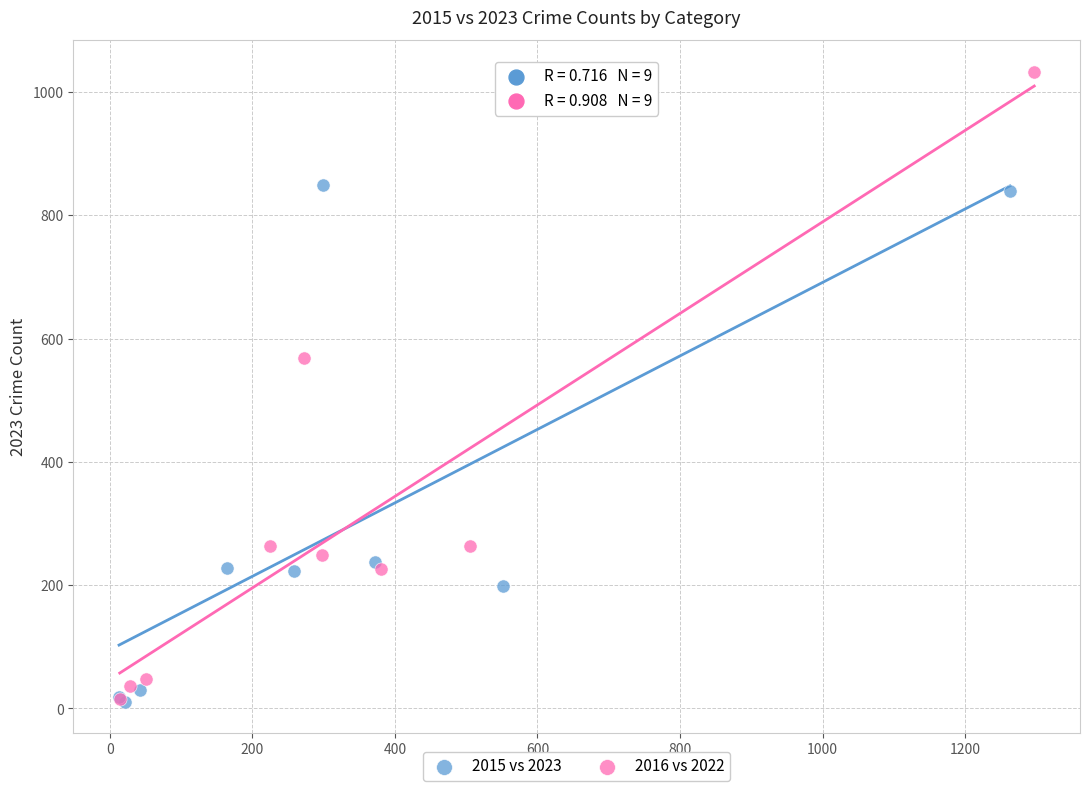

Which series has the largest Y range (max minus min)?

2016 vs 2022